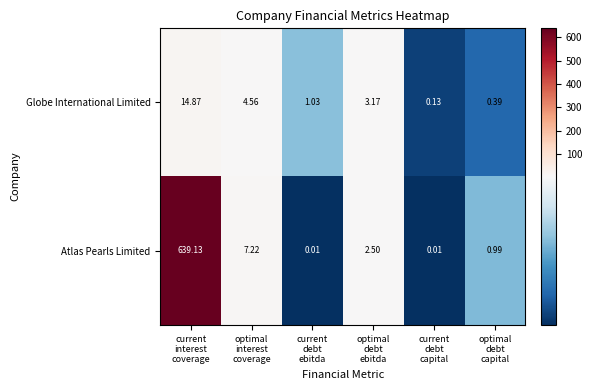

Which series has the largest total across all categories?

Atlas Pearls Limited